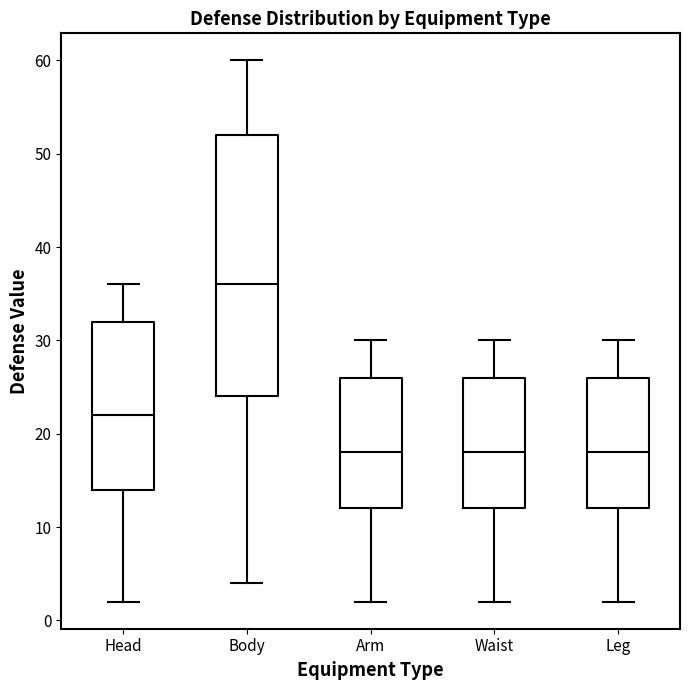

Comparing the boxes themselves (not the whiskers), which one is the tallest?

Body